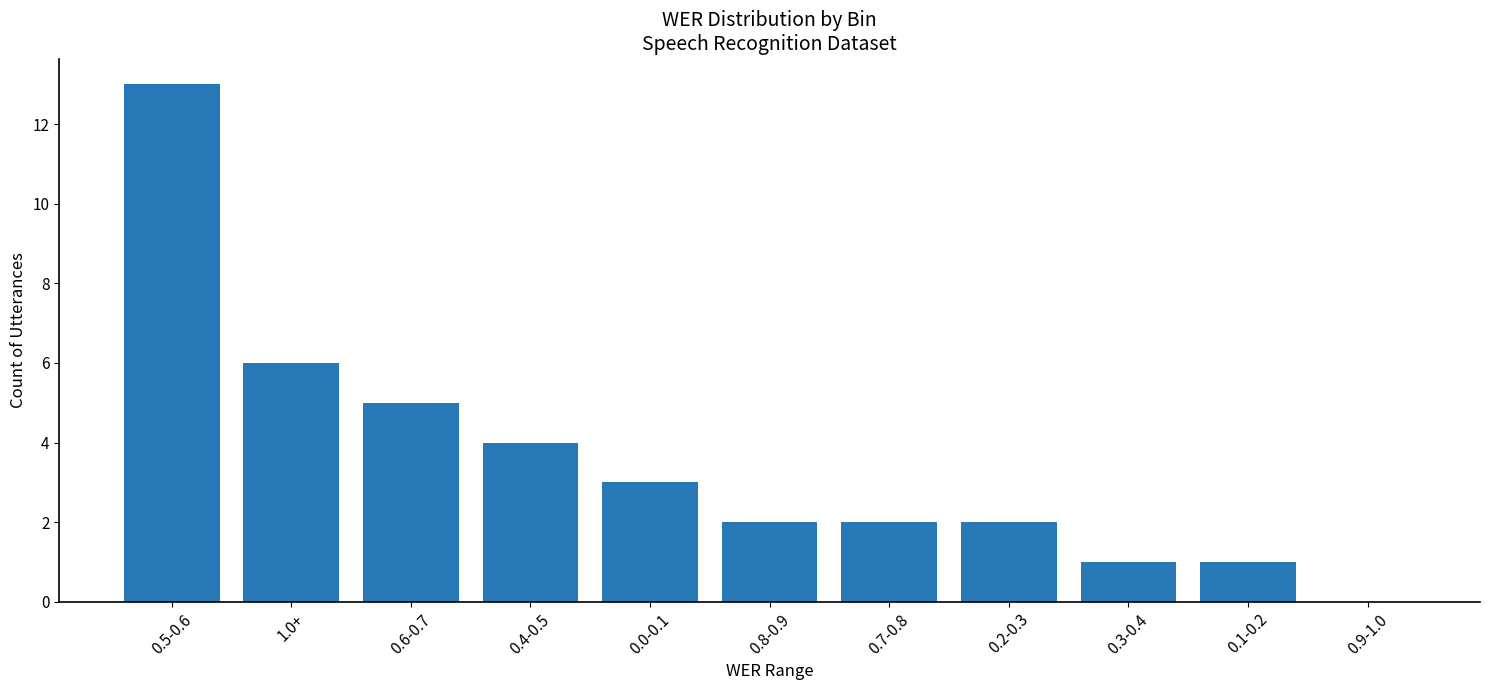

What is the average value?

4